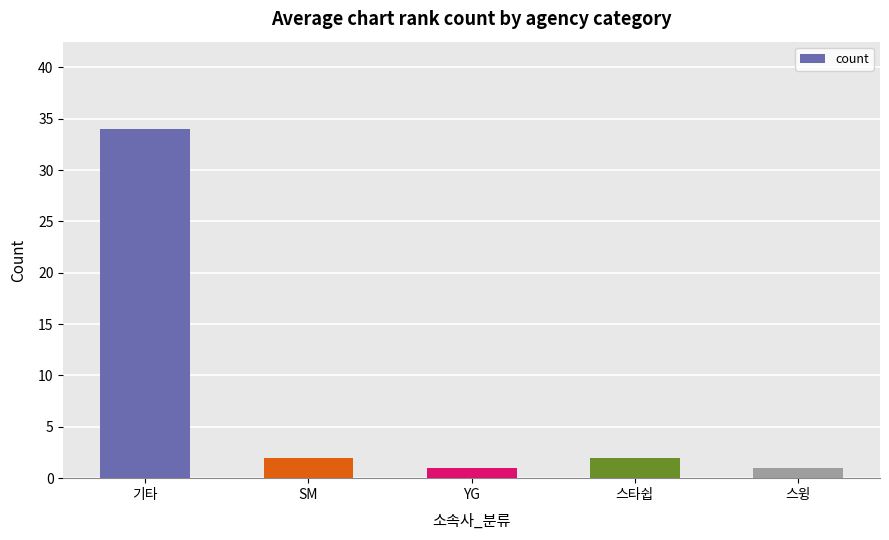

What is the difference between the values at 스타쉽 and YG?

1